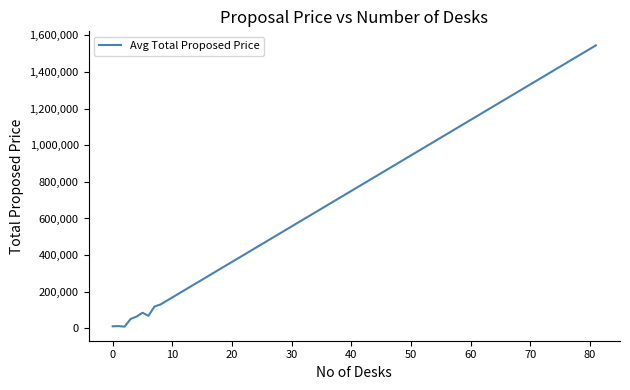

What is the minimum value shown in the chart?

9000.0